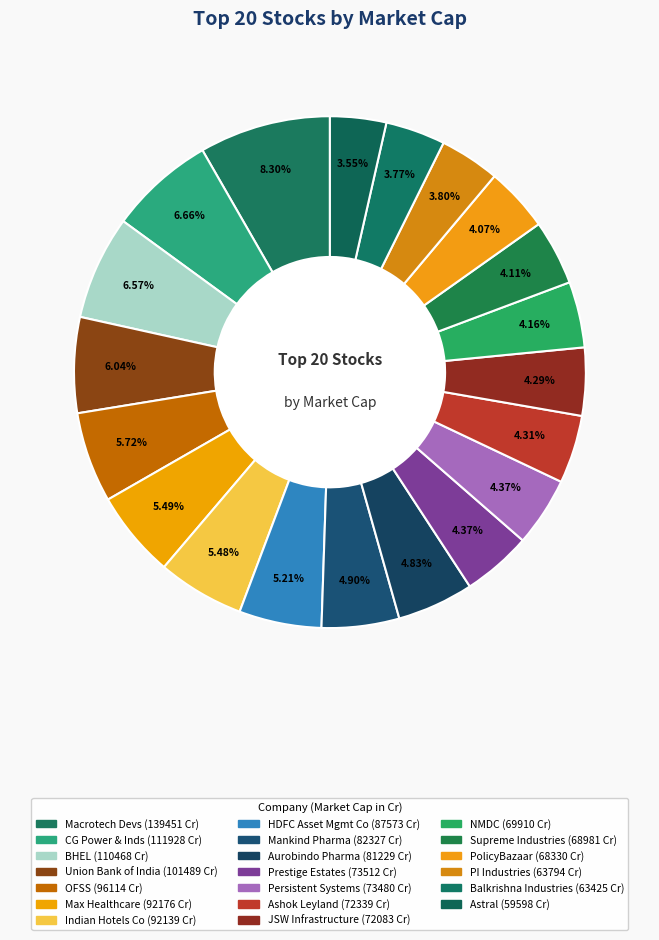

How many segments does this pie chart have?

20